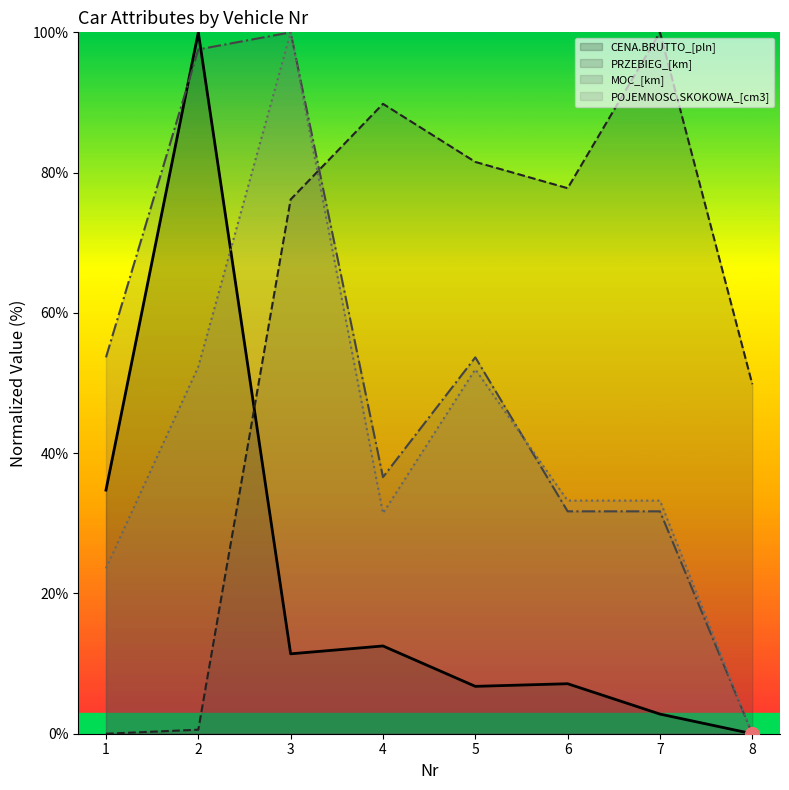

Which series ends up on top after the final intersection of CENA.BRUTTO_[pln] and MOC_[km]?

MOC_[km]